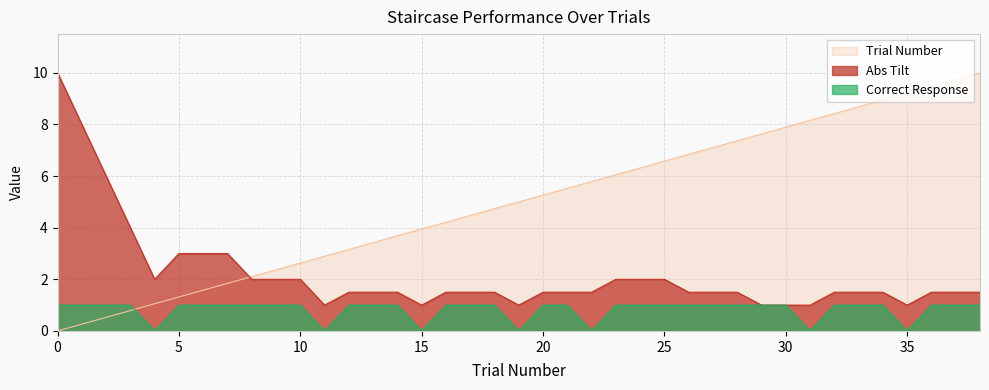

How many distinct data groups are displayed?

3